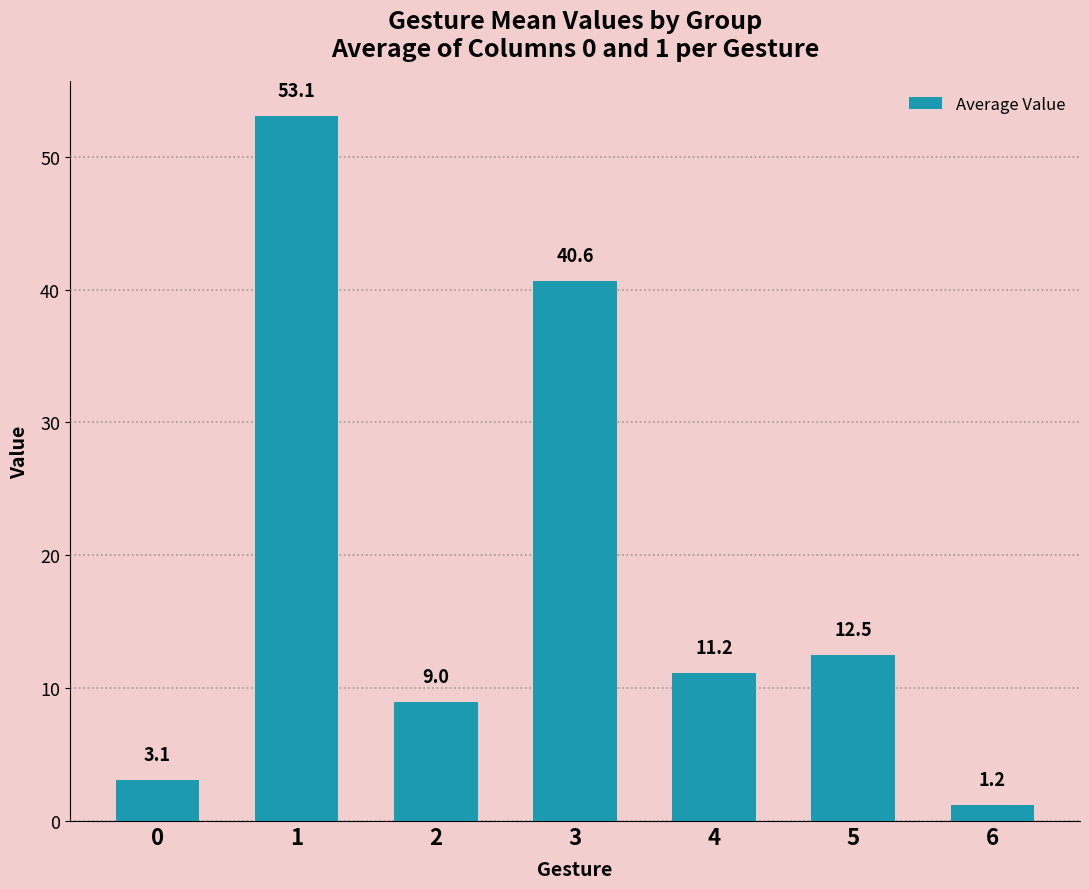

How many data points does each series have?

7